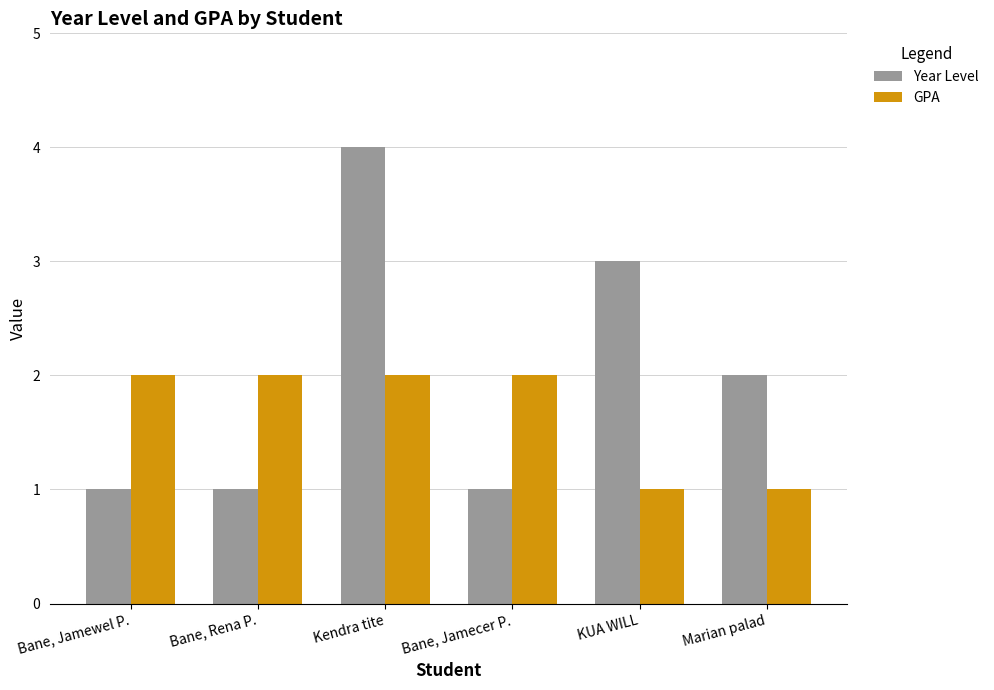

Which series changed the most between Bane, Rena P. and Kendra tite?

Year Level